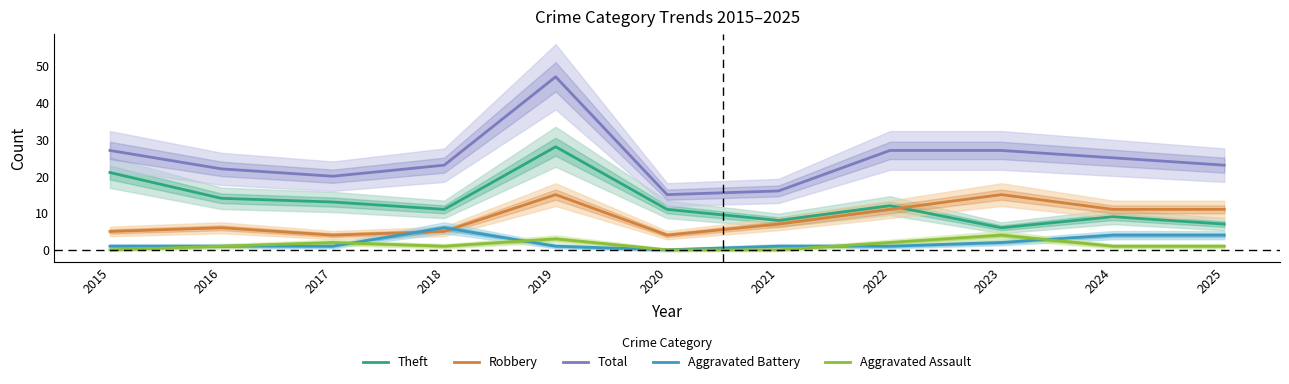

Count the number of data series in this chart.

5